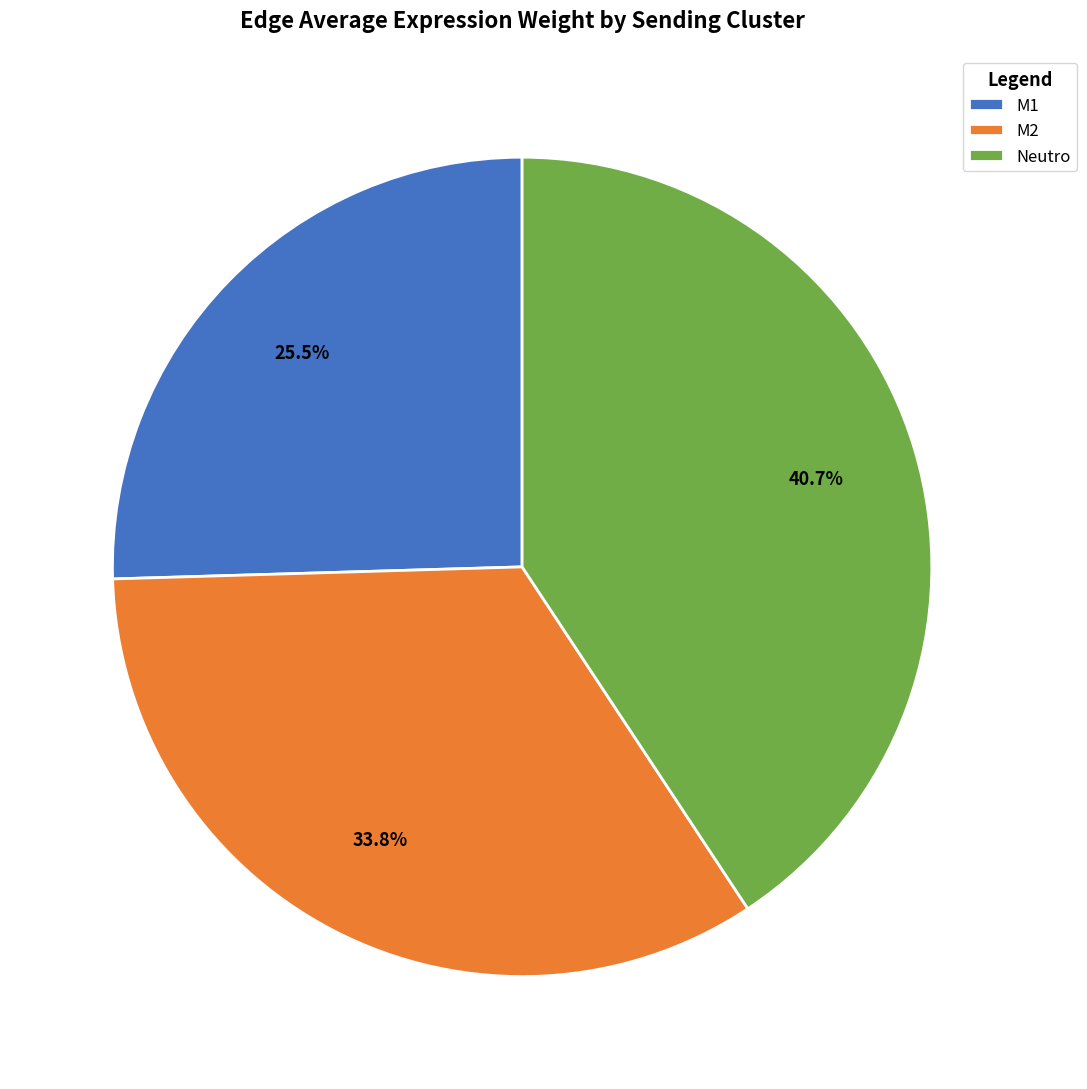

What percentage do M1 and Neutro together represent?

66.2%